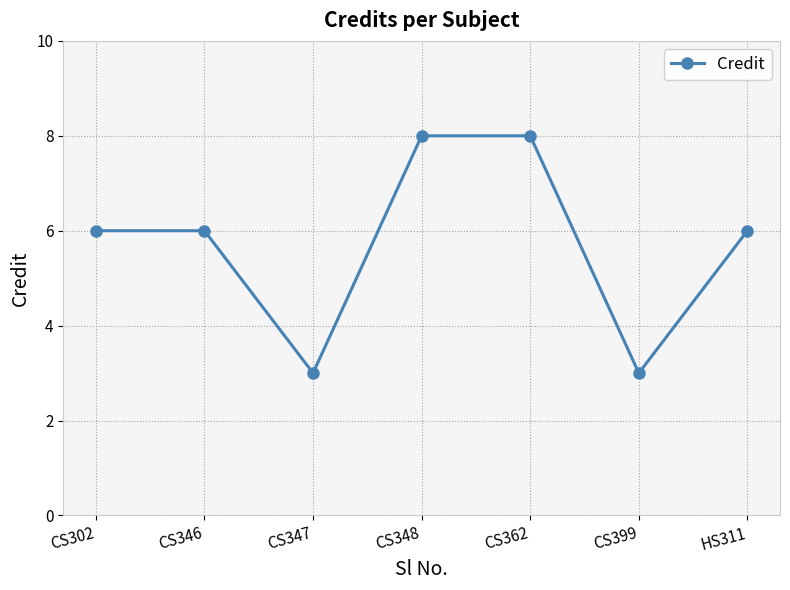

What is the difference between the second highest and second lowest values?

5